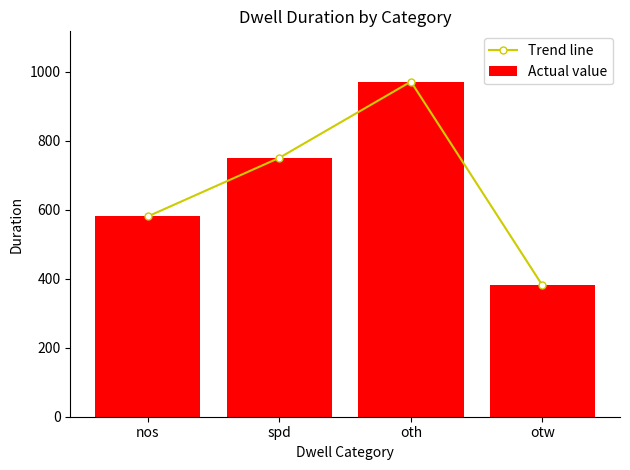

At which category is the sum across all series the highest?

oth